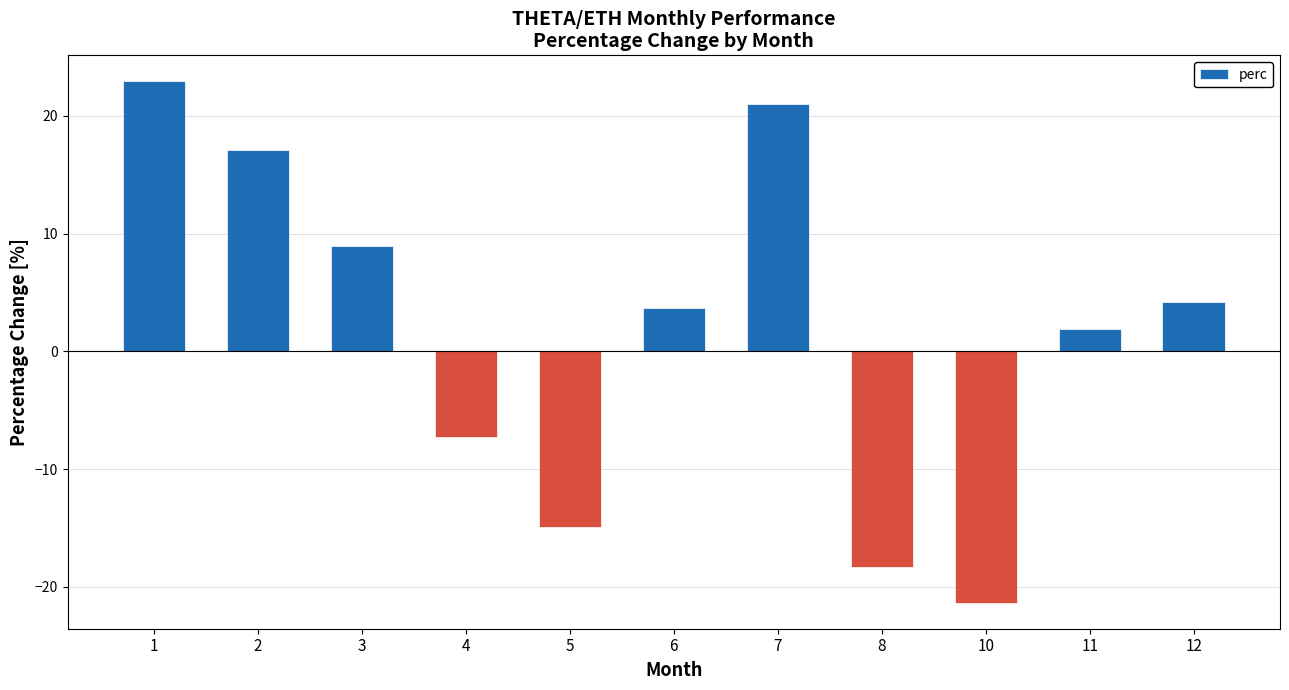

How many bars are there in total?

11